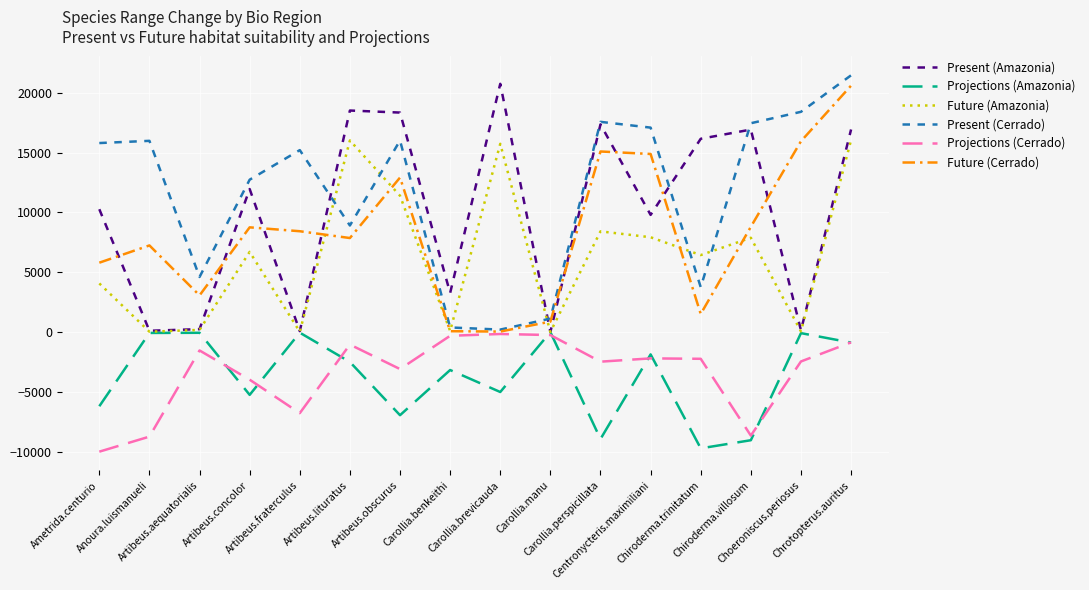

True or false: Projections (Amazonia) has more than 1 points higher than both neighbors.

True